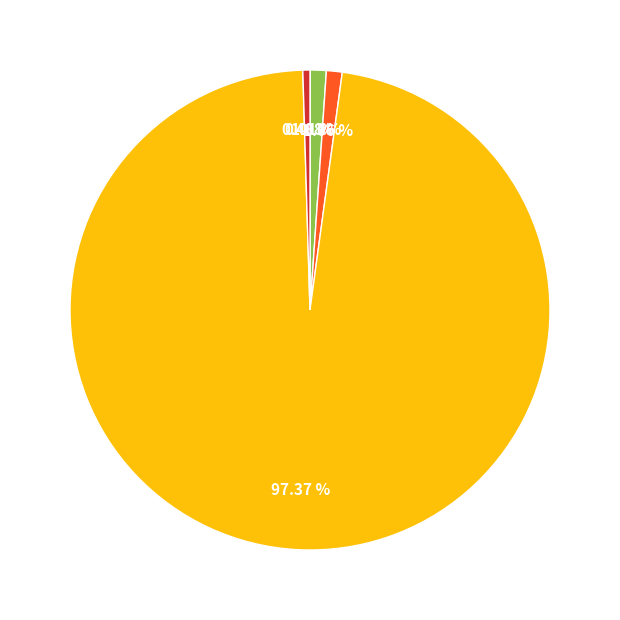

To the nearest percent, what is the average slice percentage?

20%